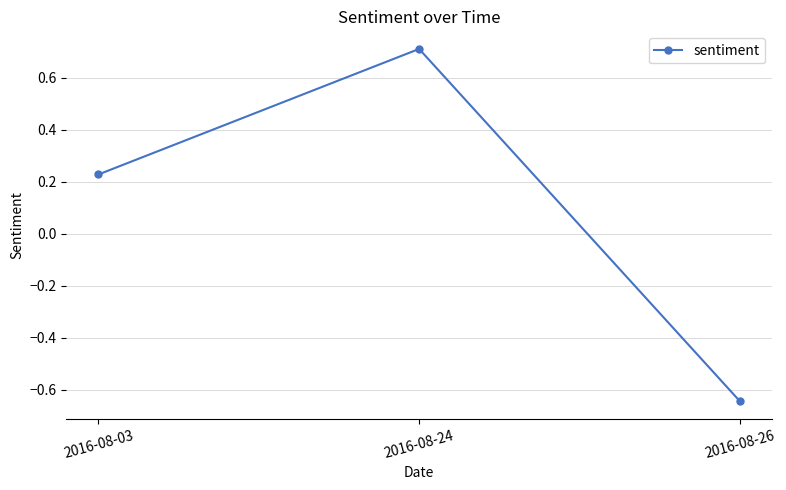

What is the change in value from 2016-08-03 to 2016-08-24?

+0.5